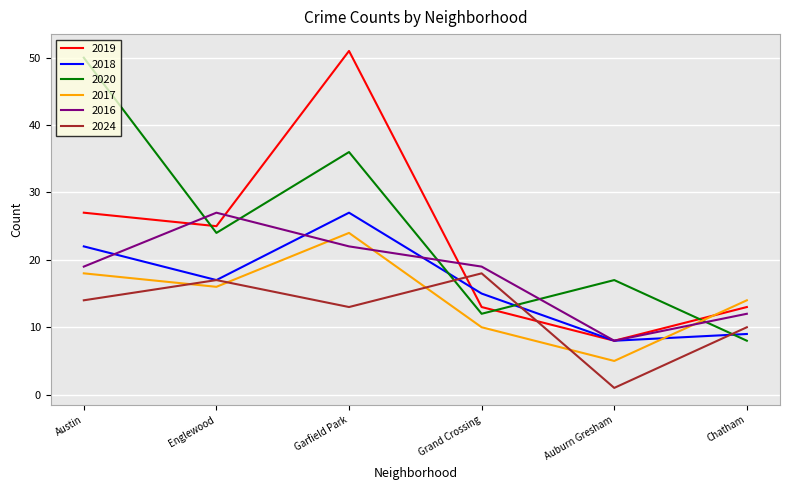

How many values in the 2019 series are below 25?

3